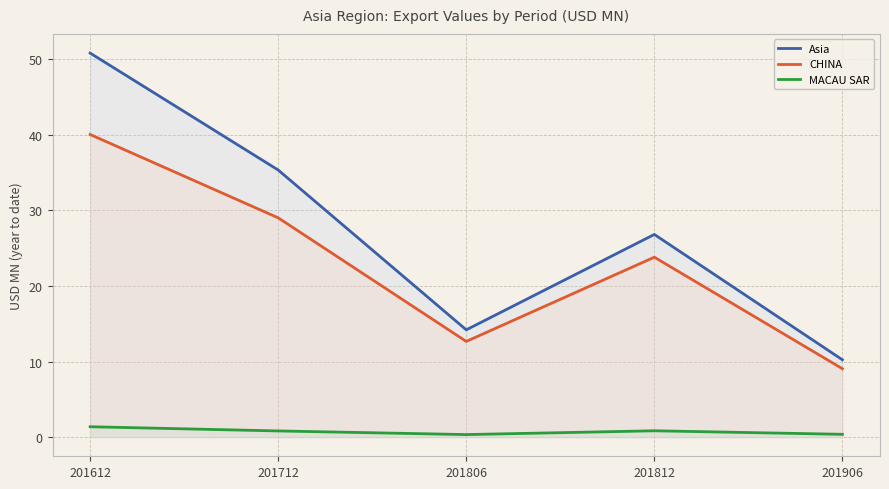

What is the difference between the second highest and second lowest values in the MACAU SAR series?

0.5